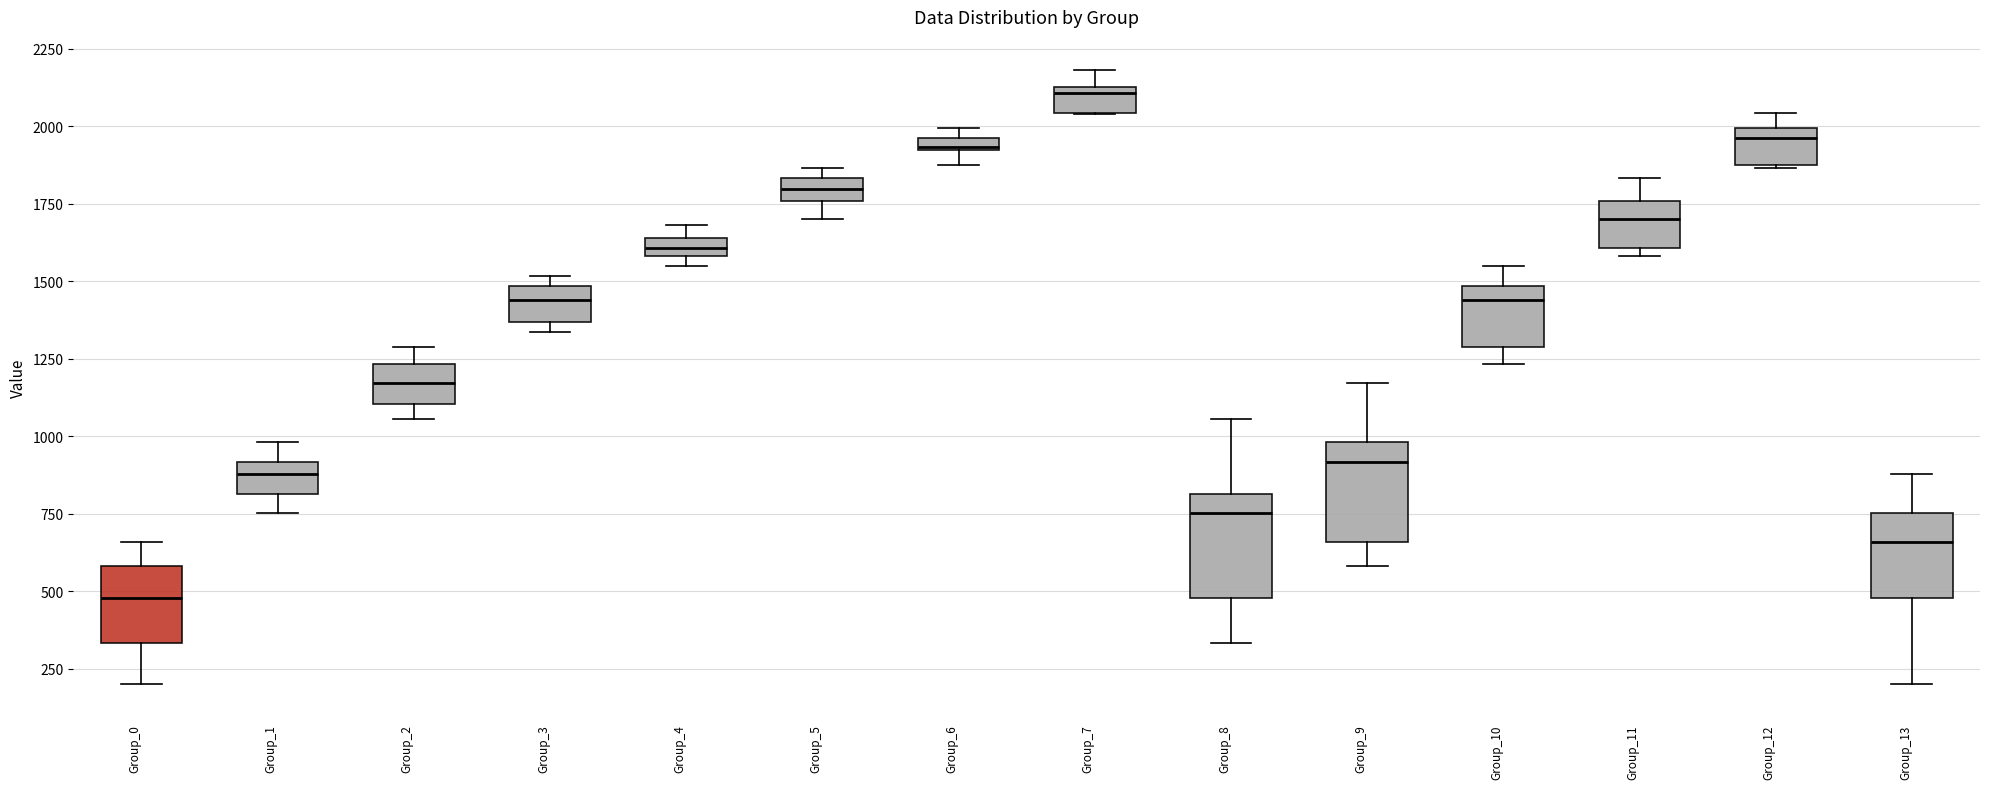

Where is the upper edge of the box for Group_12 on the y-axis? The values are not printed on the chart, so give them approximately, as read against the axis.

2000